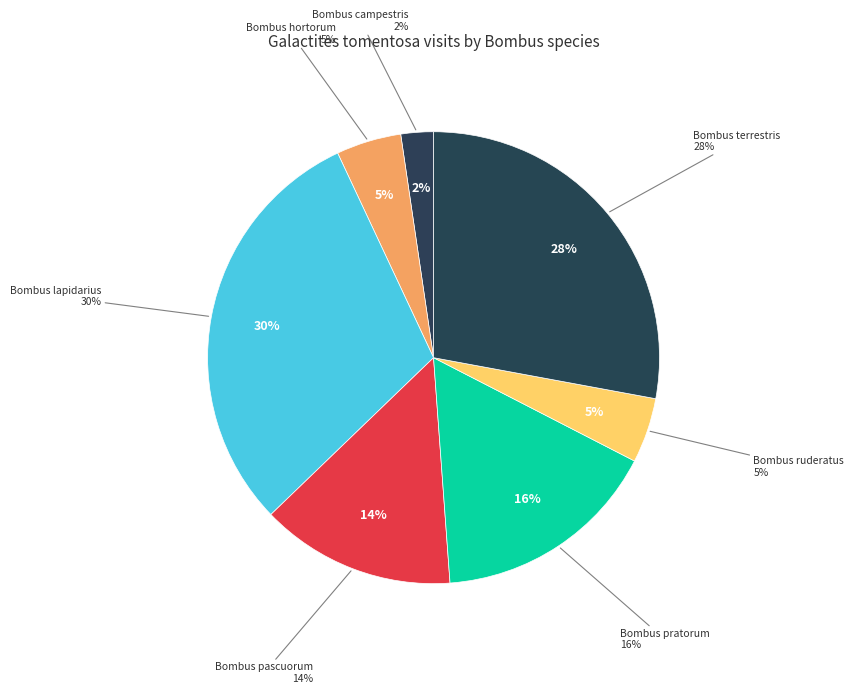

What percentage is the Bombus pascuorum slice, to the nearest percent?

14%